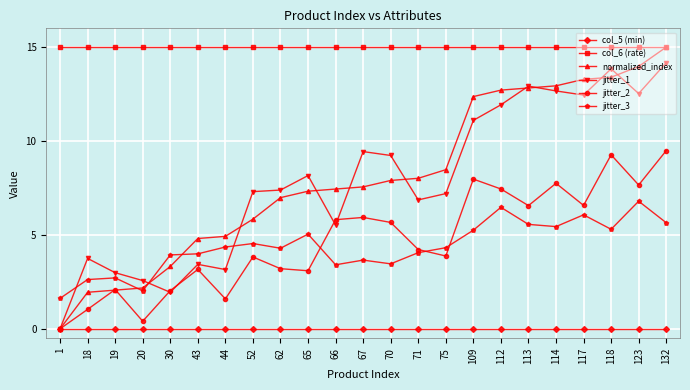

At how many categories does at least one series exceed 12?

23